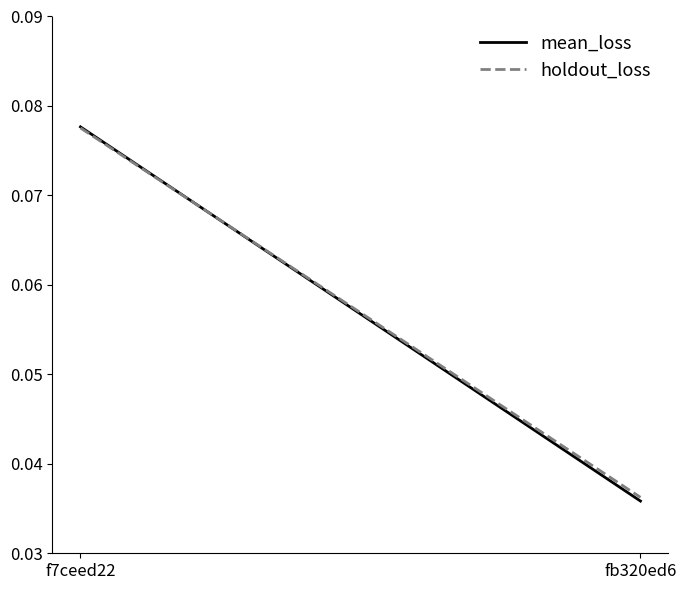

List the series in order of their overall mean, highest first.

holdout_loss, mean_loss